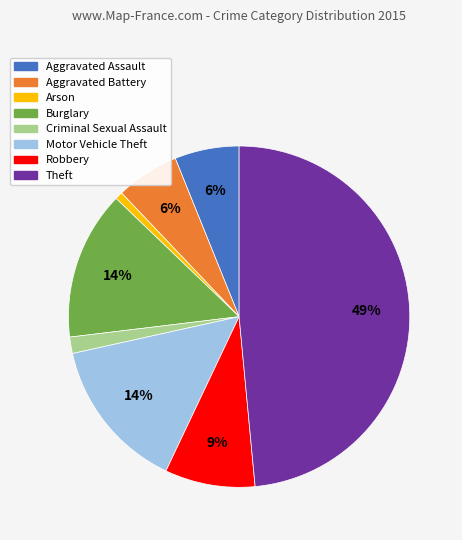

Which has a higher value, Motor Vehicle Theft or Criminal Sexual Assault?

Motor Vehicle Theft